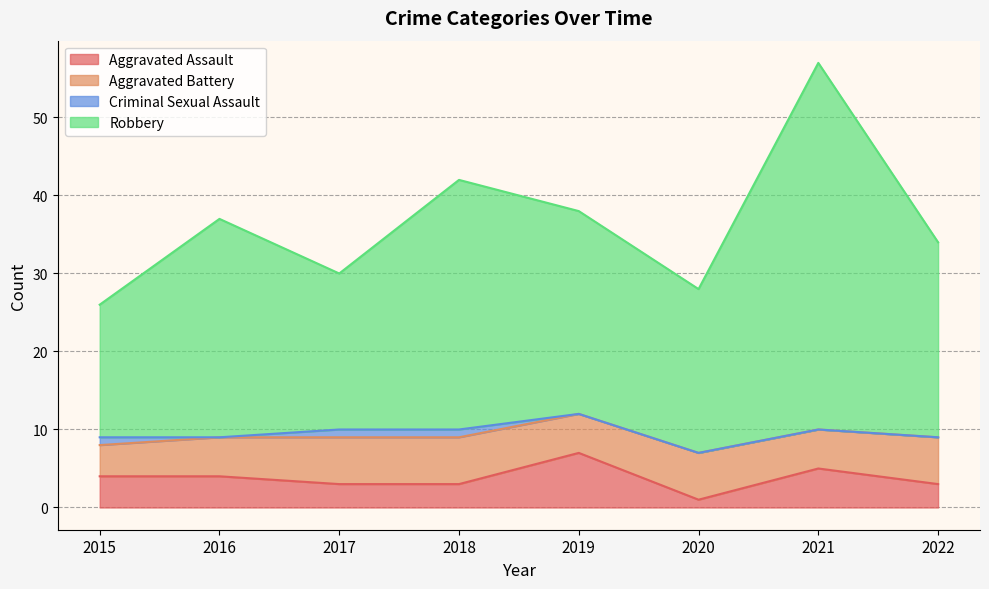

Which series has the largest range (max minus min)?

Robbery